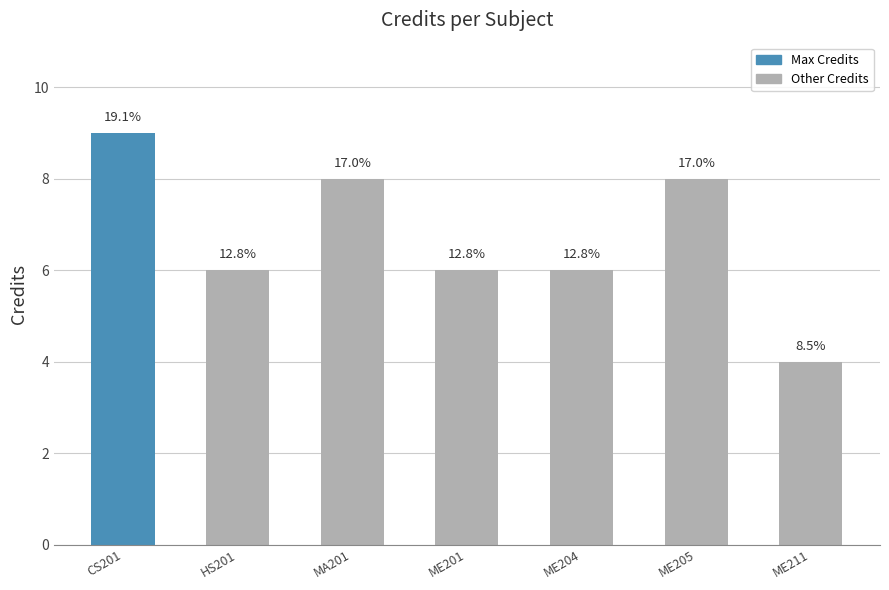

What position from the left is HS201?

2